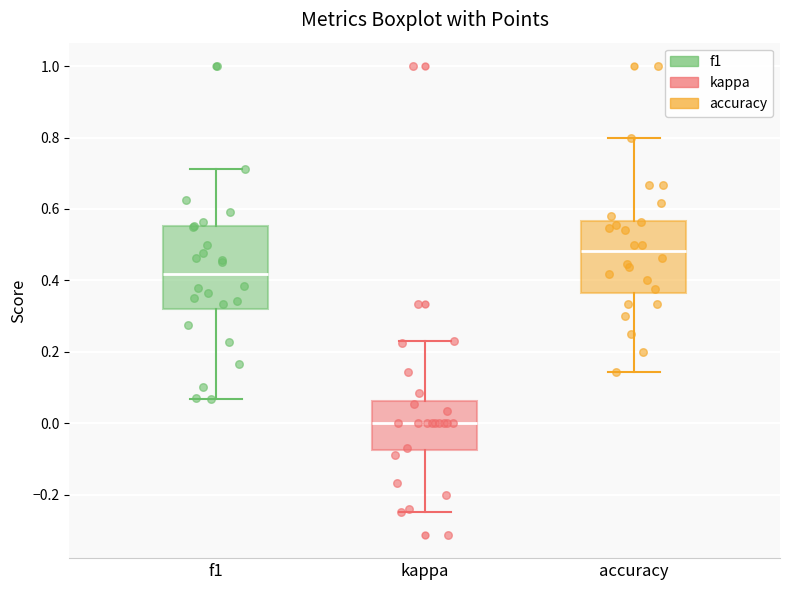

Which box has the lowest median line?

kappa